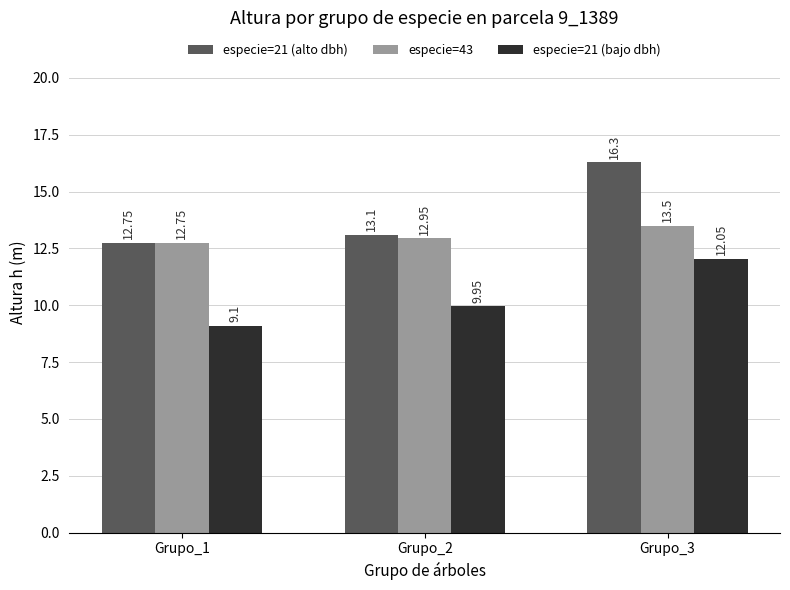

Which series has the largest range (max minus min)?

especie=21 (alto dbh)